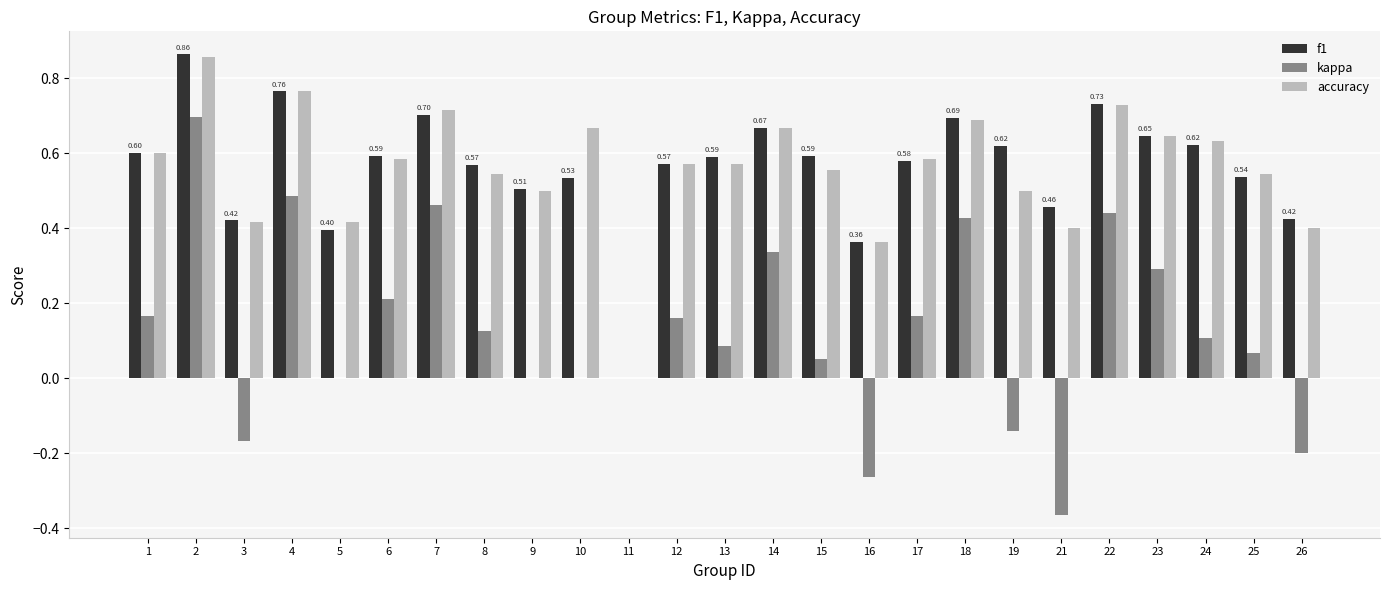

Is the value of kappa at 15 greater than the value of f1 at 24?

No